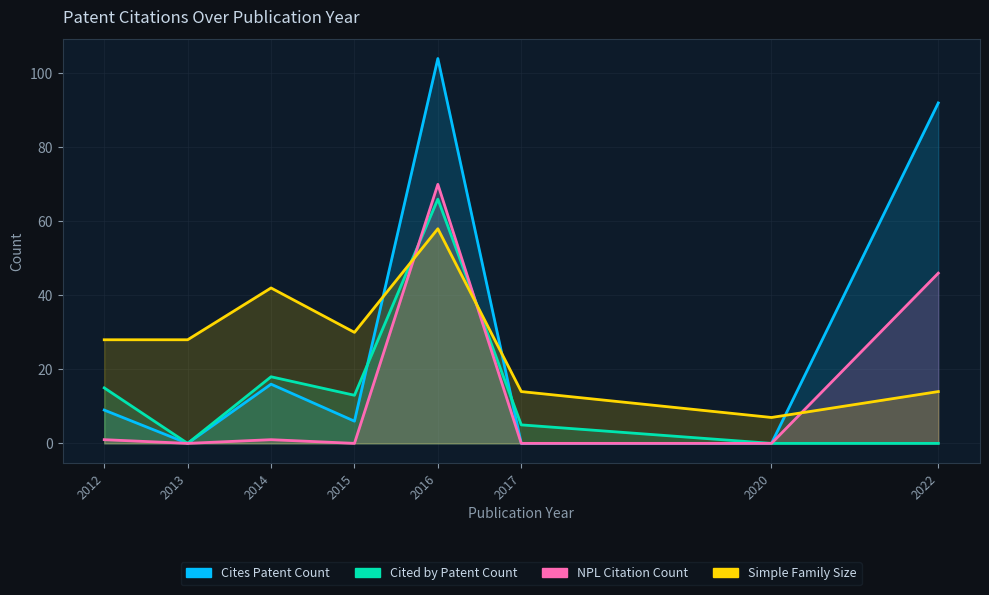

Reading left to right, transcribe all the data shown in this chart.

Cites Patent Count: 2012=9	2013=0	2014=16	2015=6	2016=104	2017=0	2020=0	2022=92
Cited by Patent Count: 2012=15	2013=0	2014=18	2015=13	2016=66	2017=5	2020=0	2022=0
NPL Citation Count: 2012=1	2013=0	2014=1	2015=0	2016=70	2017=0	2020=0	2022=46
Simple Family Size: 2012=28	2013=28	2014=42	2015=30	2016=58	2017=14	2020=7	2022=14